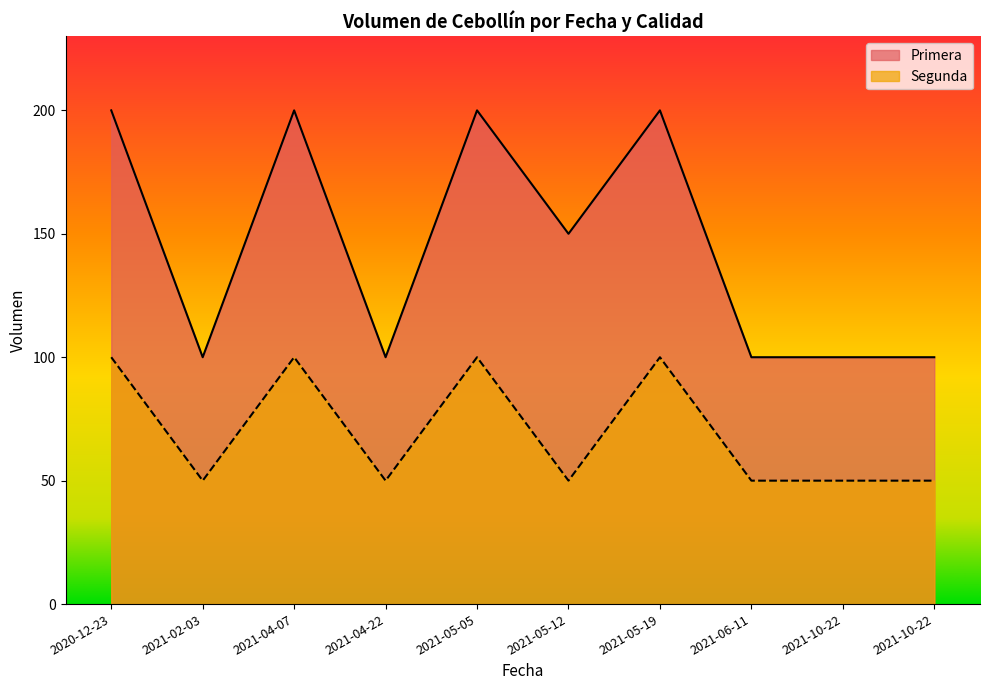

Where is the first local maximum for Segunda?

2021-04-07